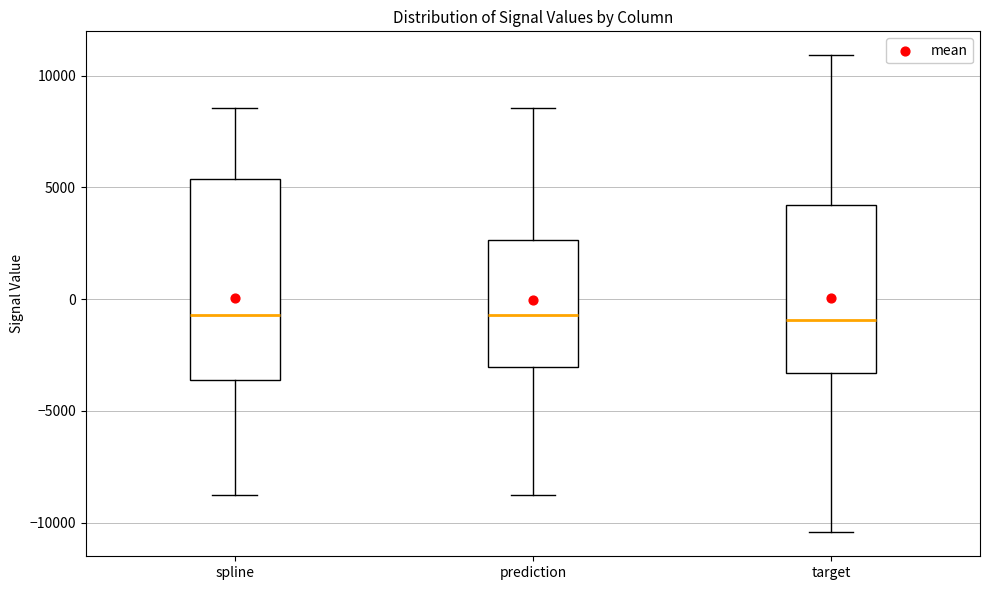

Comparing the boxes themselves (not the whiskers), which one is the tallest?

spline